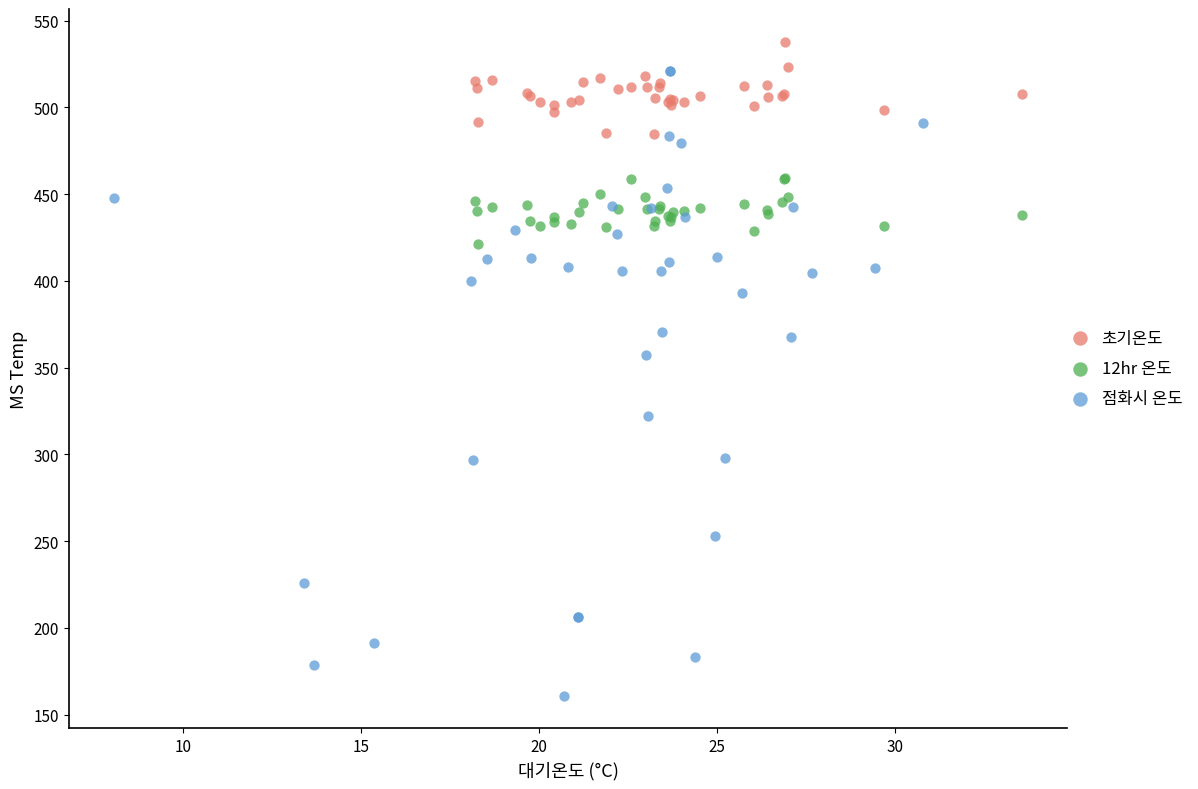

Which series has the widest spread of Y values?

점화시 온도